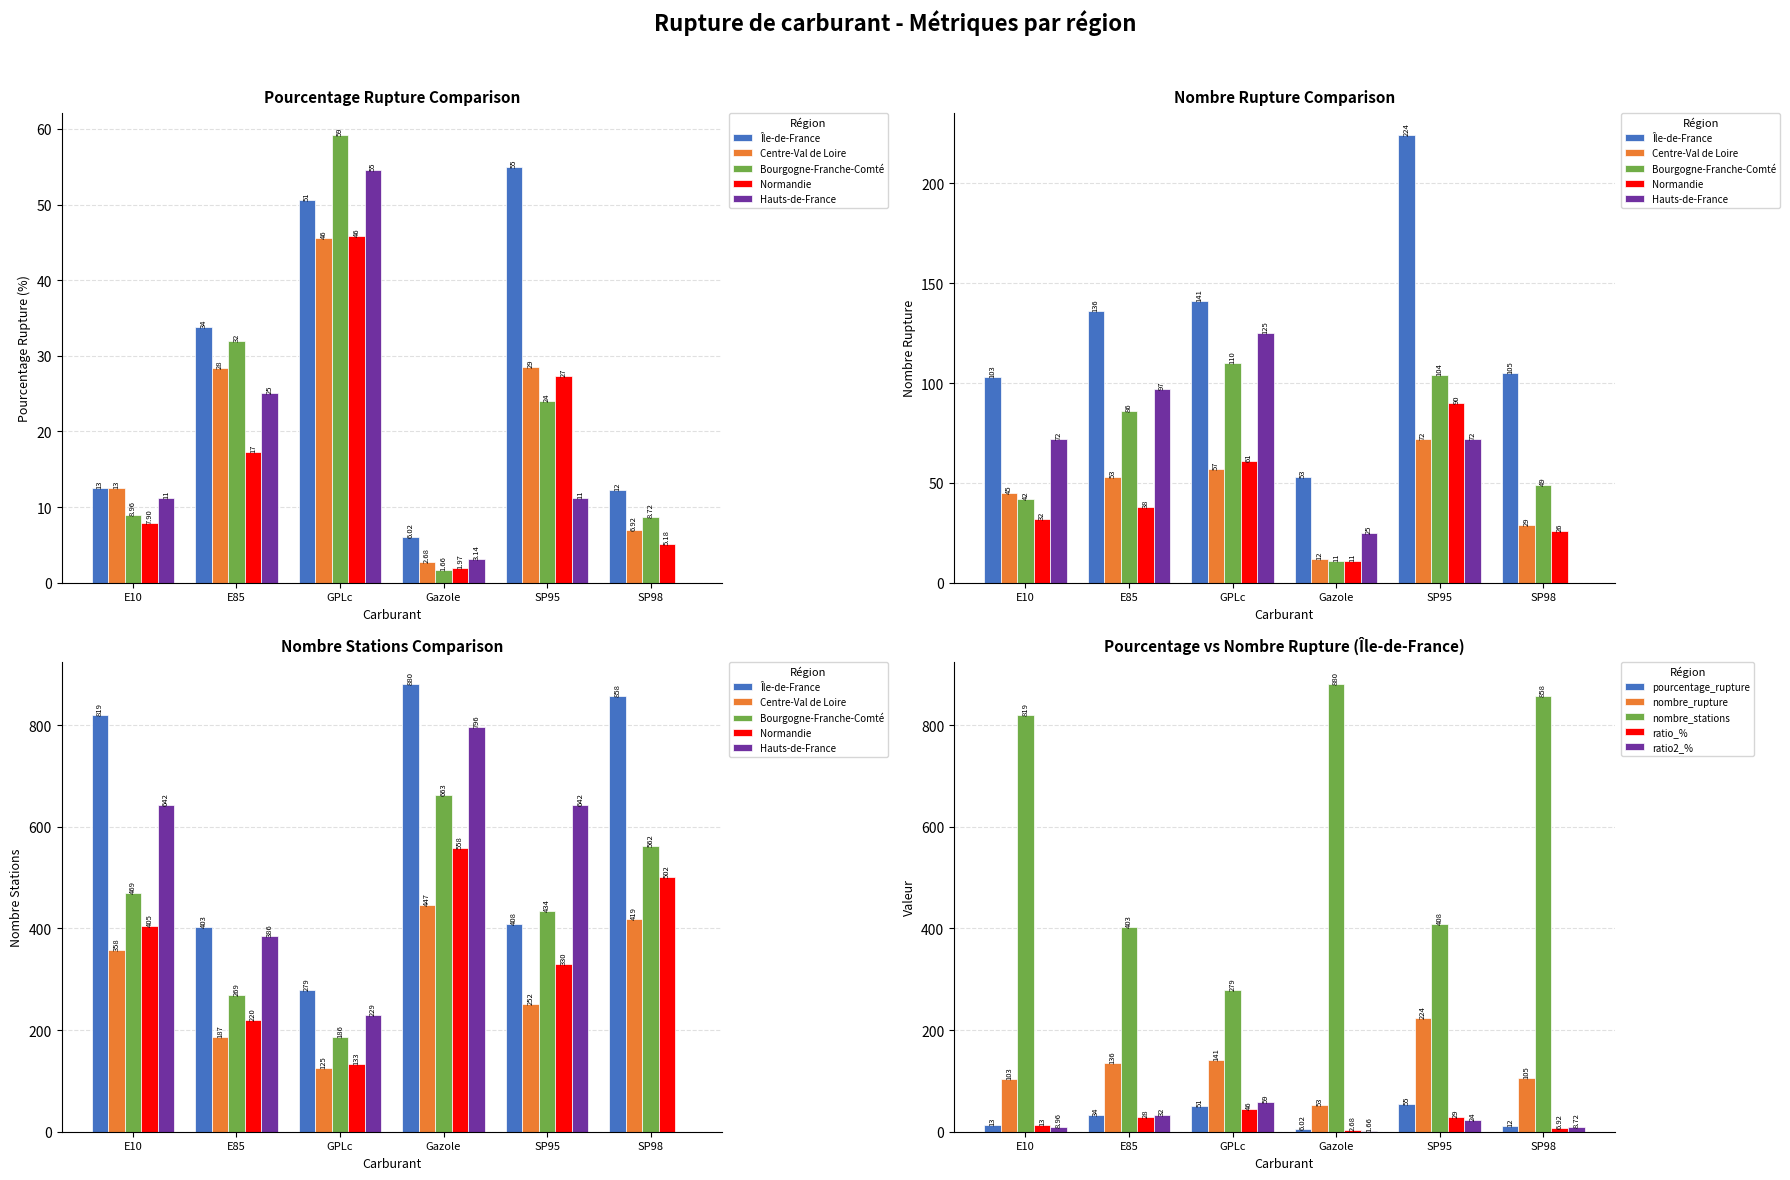

What is the maximum value shown in the chart?

59.1